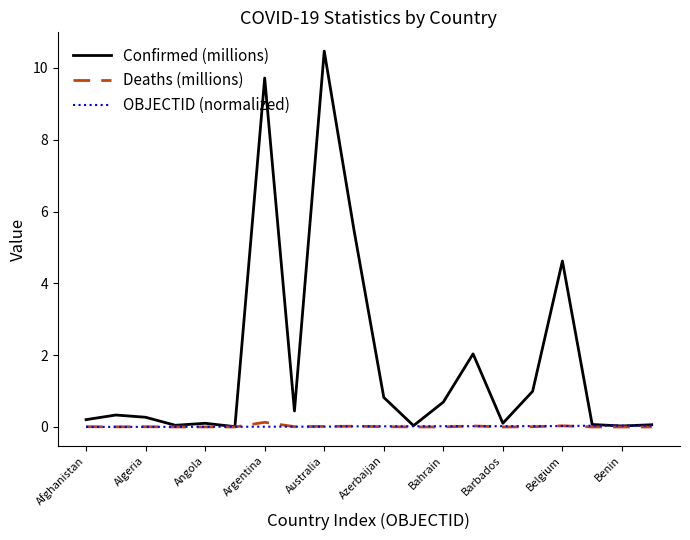

Which series has the widest spread of values?

Confirmed (millions)